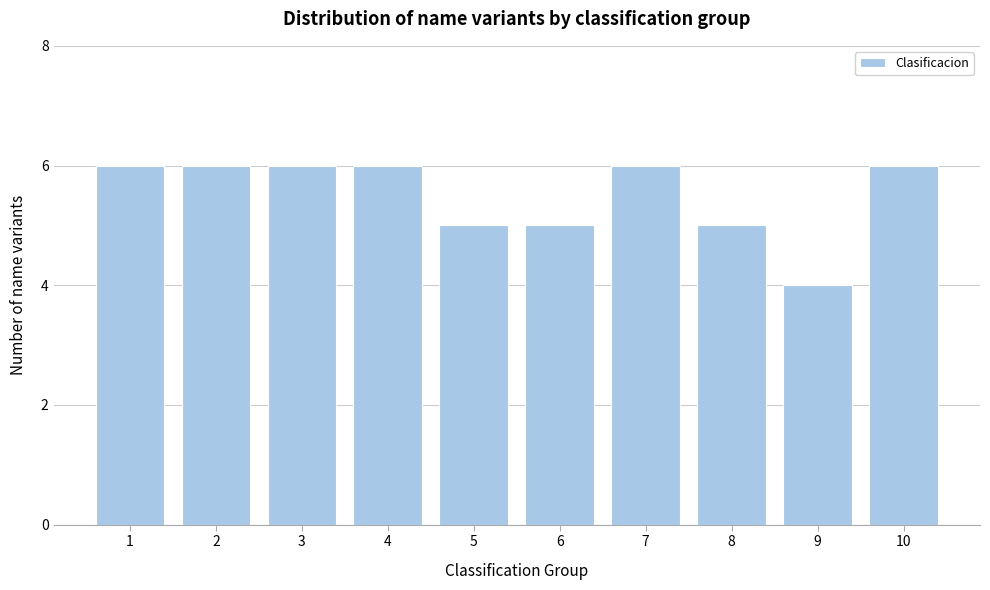

Reading right to left, extract all data points from this chart.

6	4	5	6	5	5	6	6	6	6